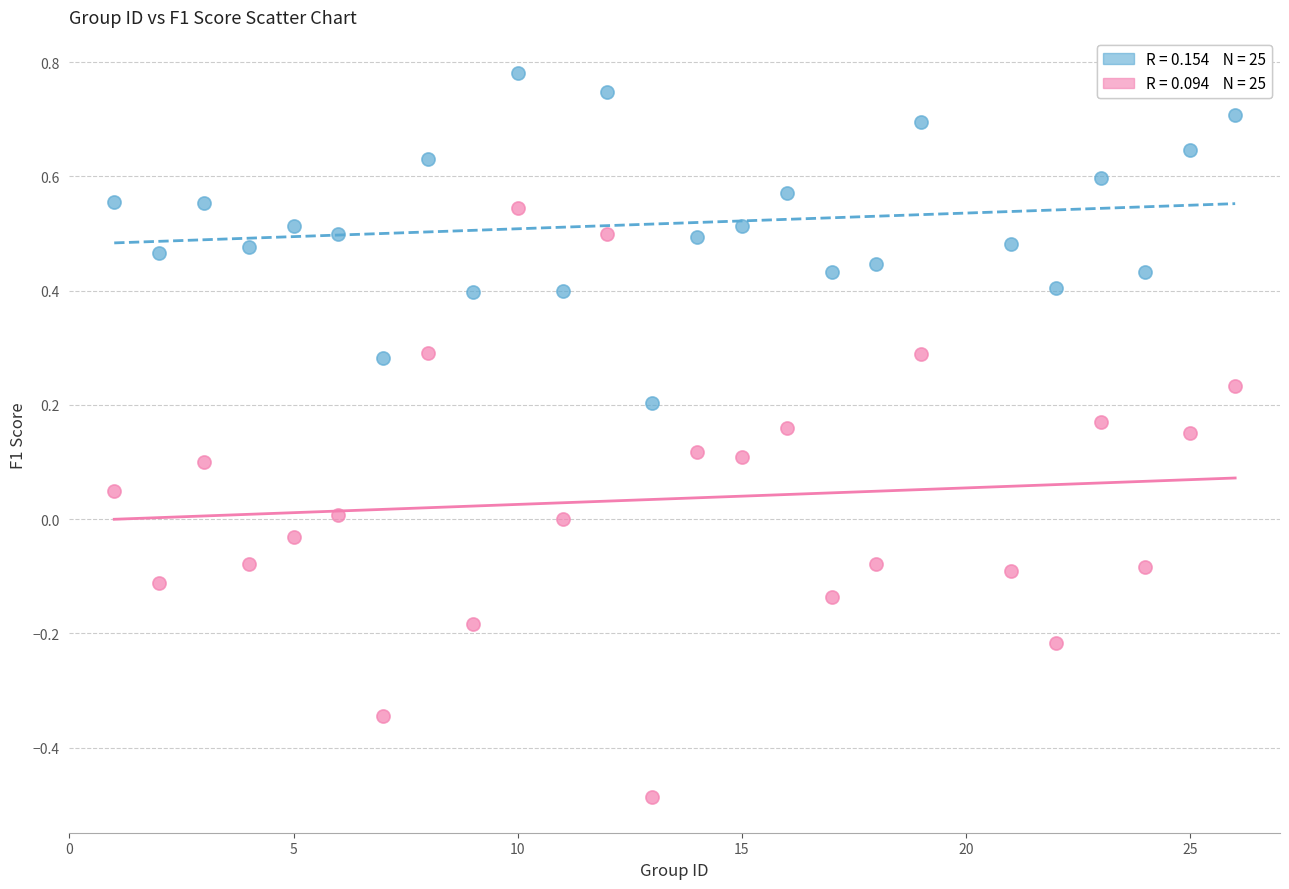

Across all data points, what is the range of Y values (max minus min)?

1.3